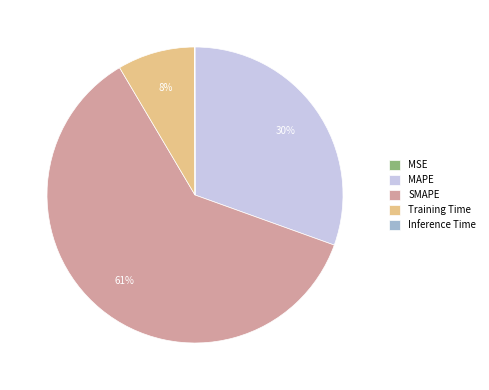

Do MAPE and SMAPE together represent more than half of the pie?

Yes